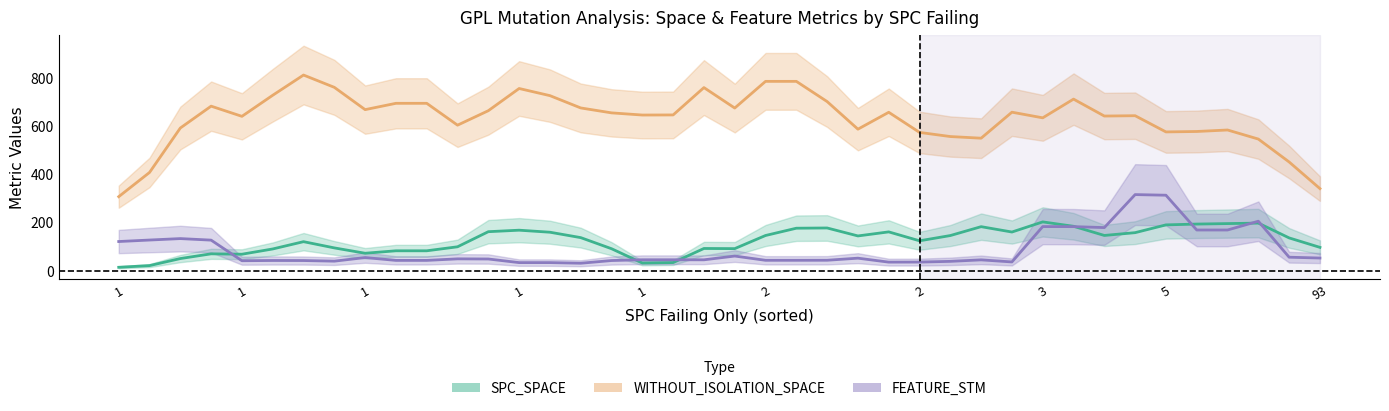

What is the maximum value shown in the chart?

966